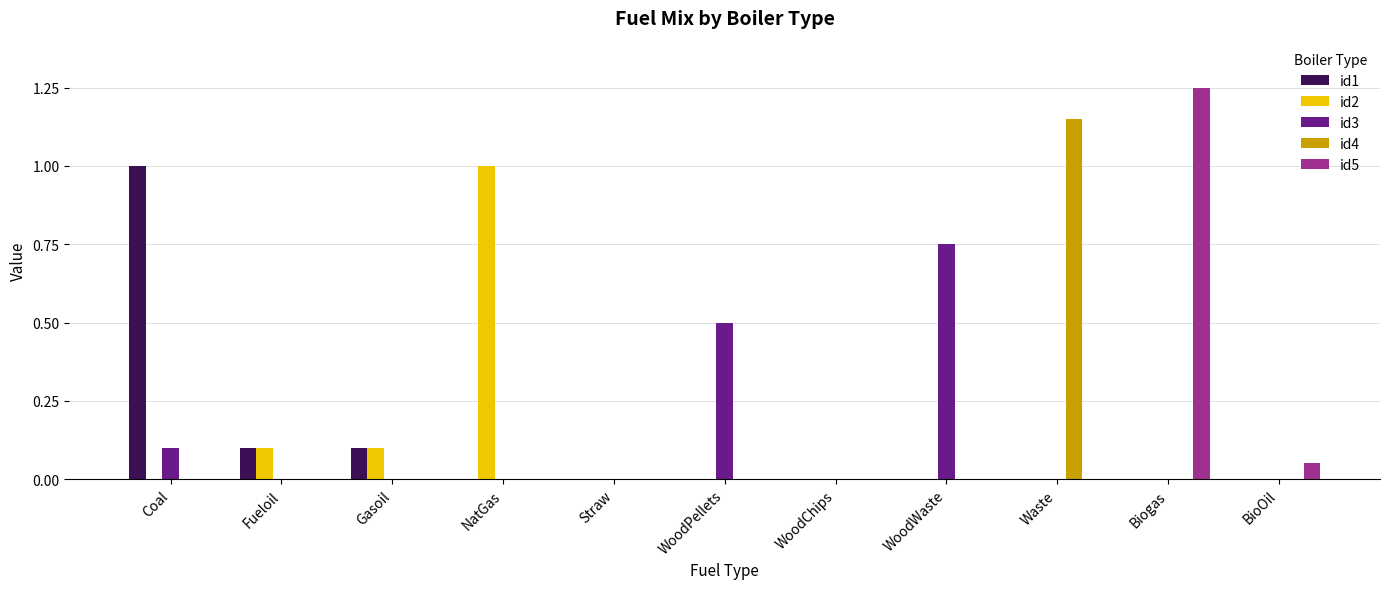

Which series changed the most between Coal and WoodPellets?

id1